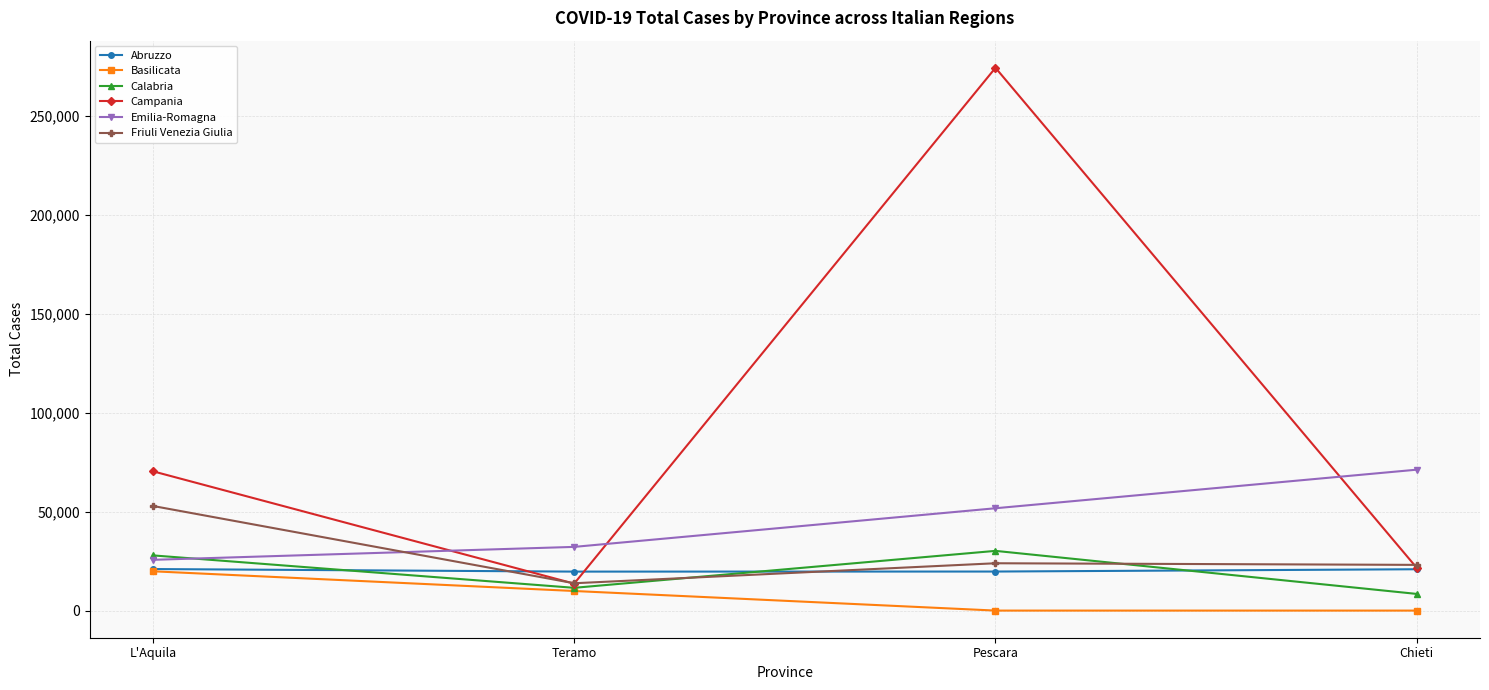

What is the maximum value shown in the chart?

274198